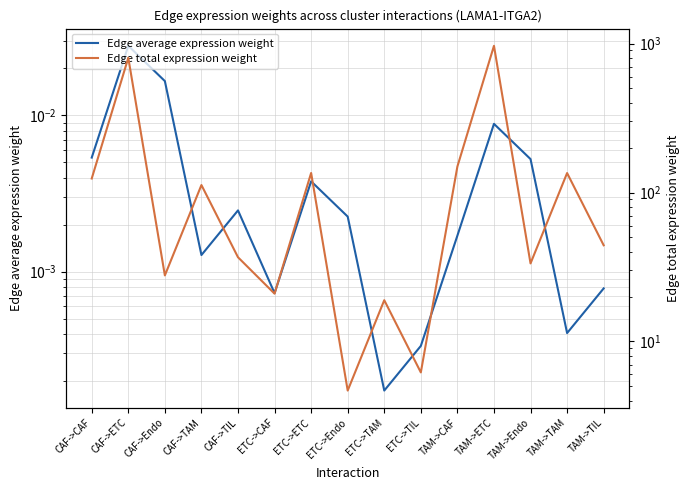

In Edge average expression weight, how many points are lower than both neighbors (excluding endpoints)?

4